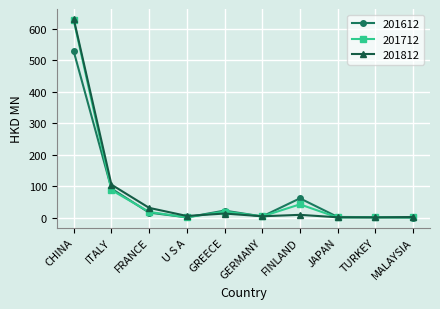

At which category does 201712 reach its first local peak?

GREECE